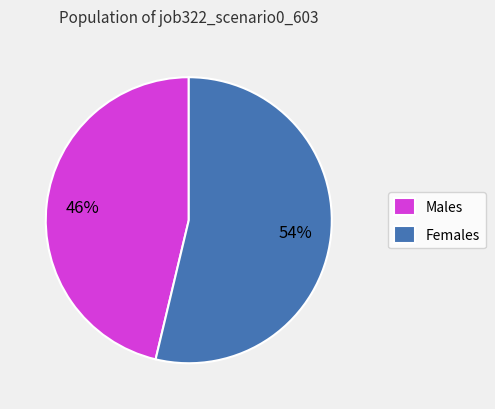

Rank the categories by value from lowest to highest.

Males, Females